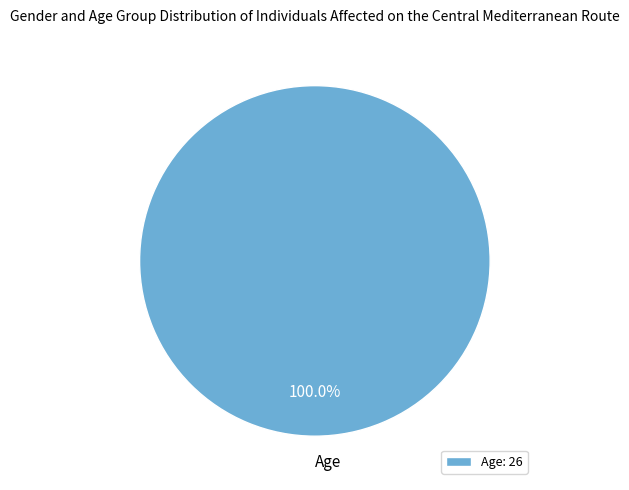

Is Age the majority of the pie?

Yes